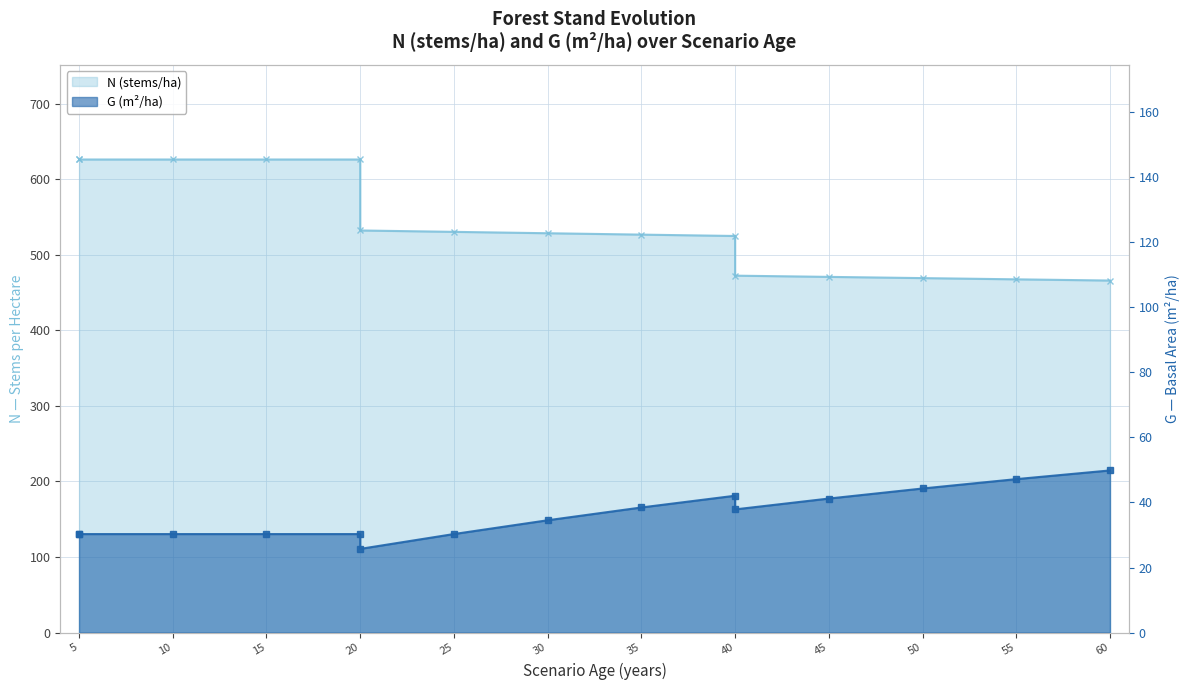

At which category is the sum across all series the highest?

5